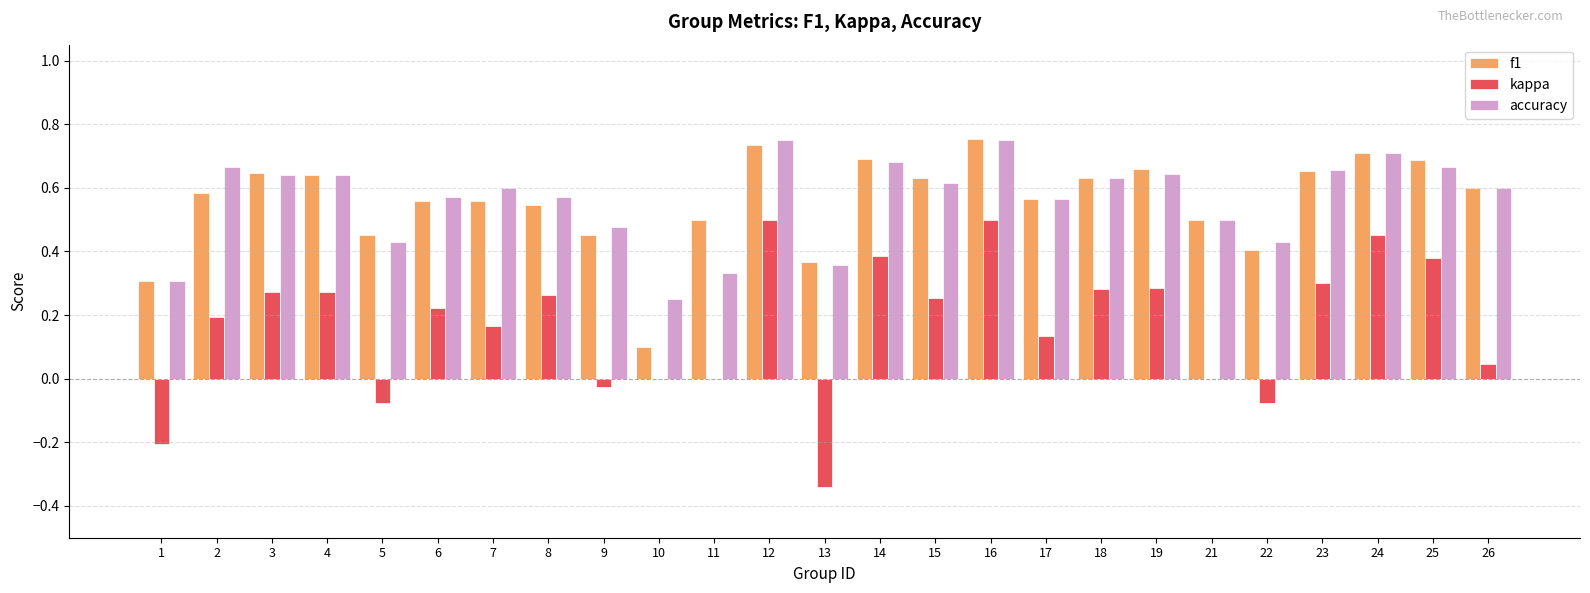

How many categories are shown in the chart?

25